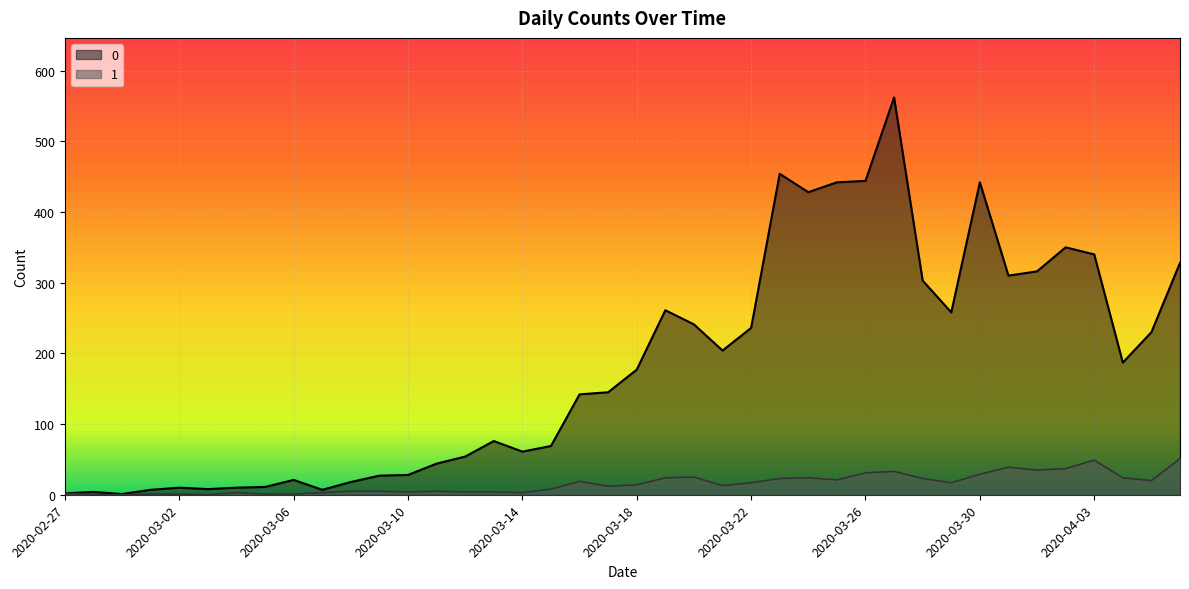

What is the difference between the highest and lowest values at 2020-04-05?

210